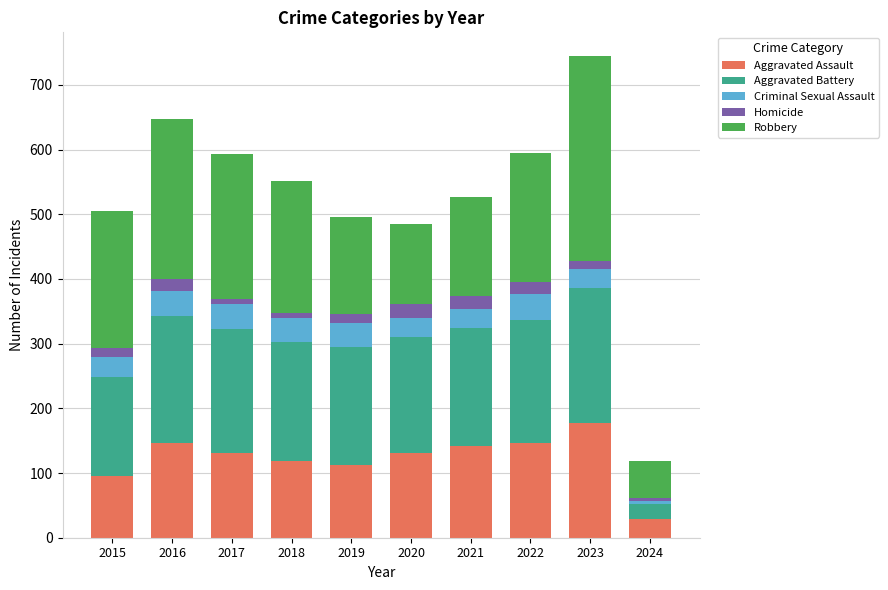

Count the number of data series in this chart.

5